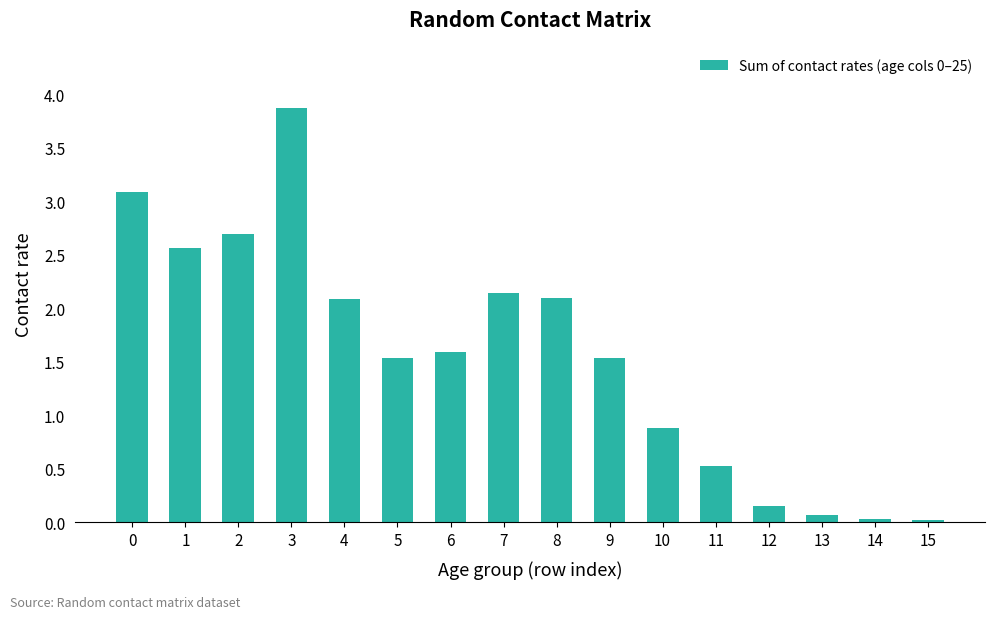

What is the sum of the values at 13 and 8?

2.2